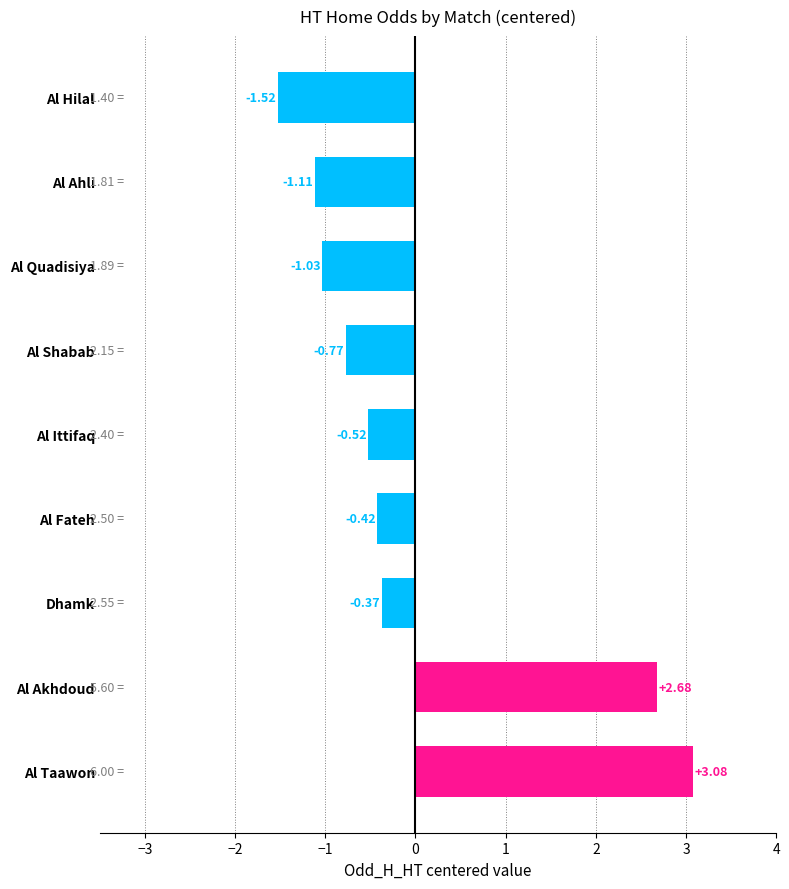

Which label corresponds to the smallest value in the chart?

Al Hilal